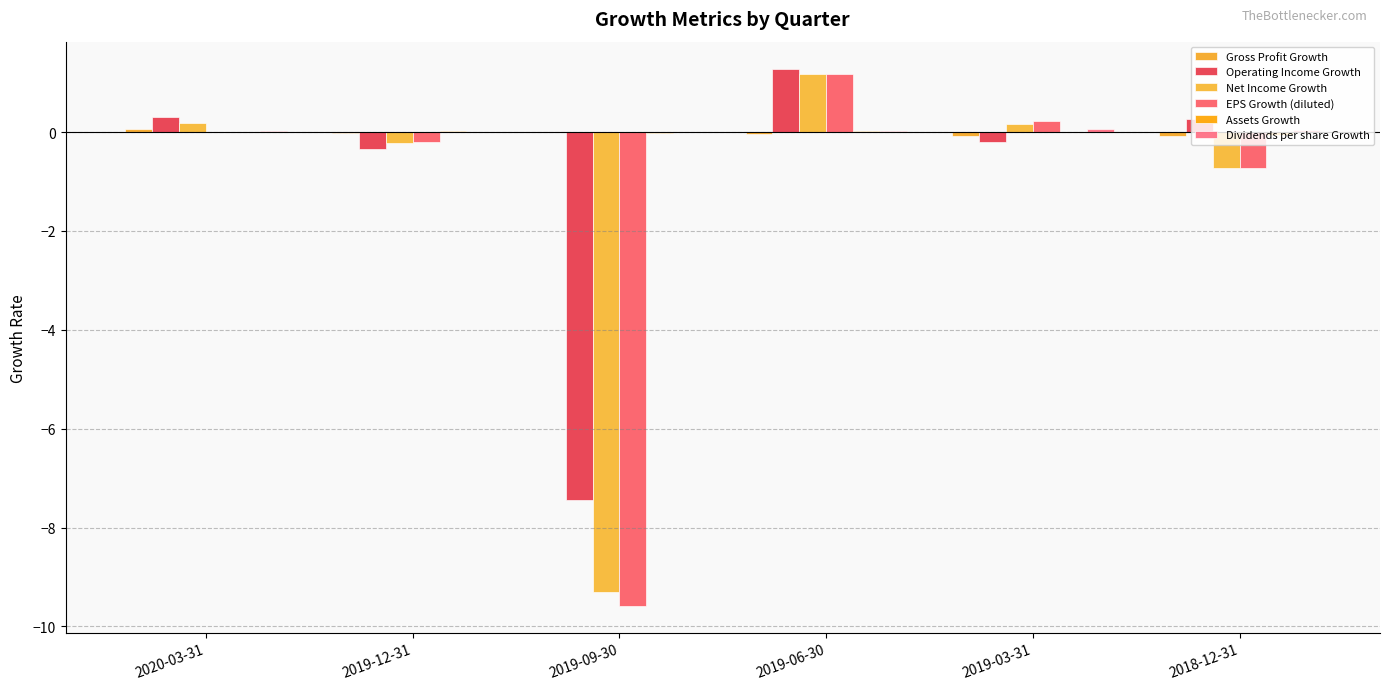

Does the chart contain stacked bars?

No